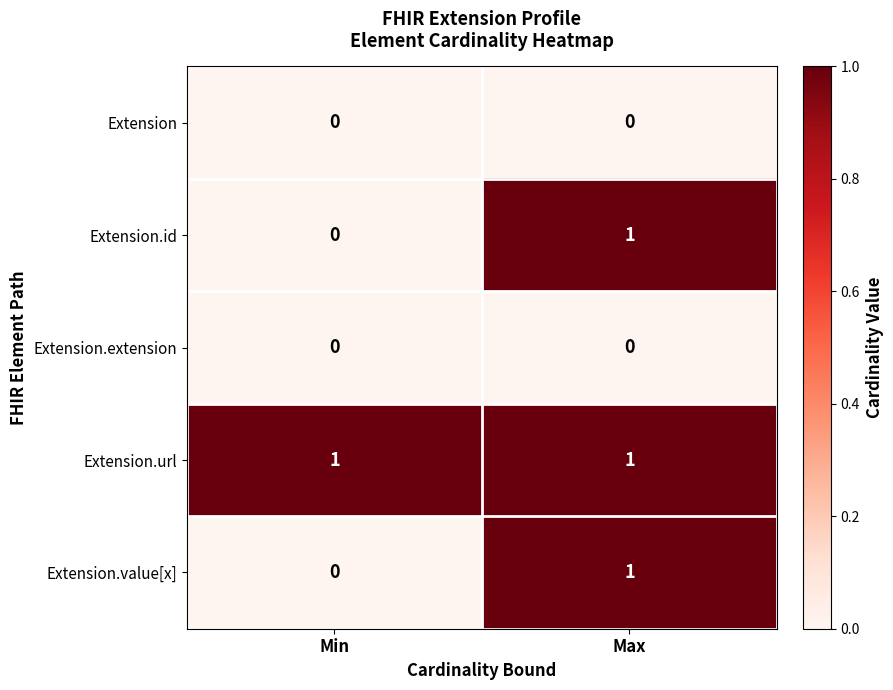

Reading left to right, transcribe all the data shown in this chart.

Extension: 0	0
Extension.id: 0	1
Extension.extension: 0	0
Extension.url: 1	1
Extension.value[x]: 0	1